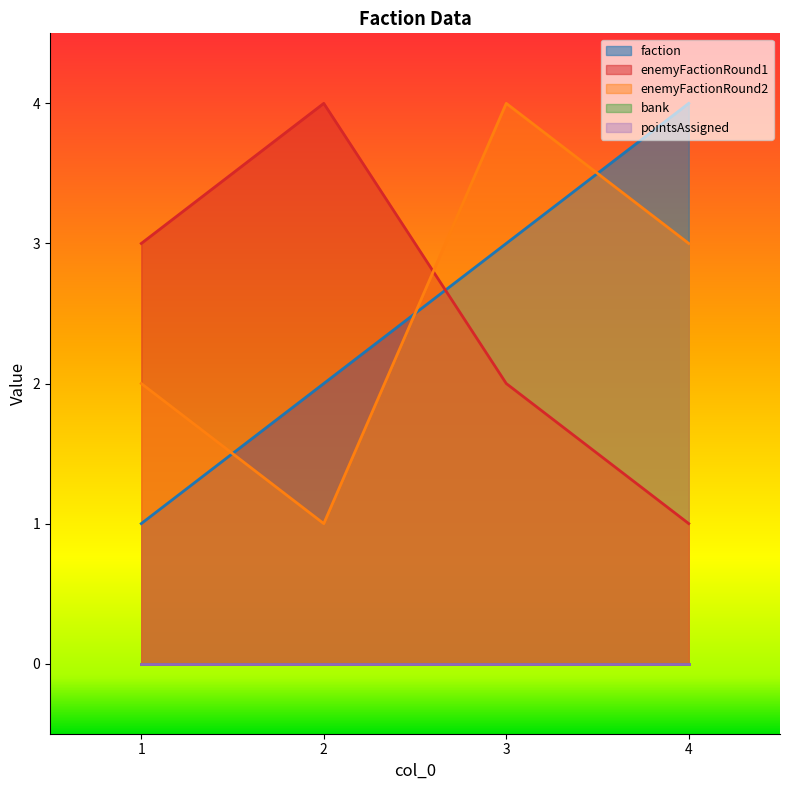

What is the average value of the enemyFactionRound1 series?

2